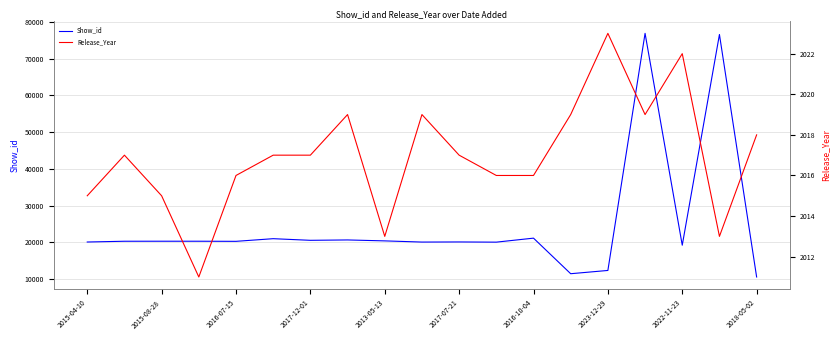

How many interior local valleys does the Release_Year series have?

4